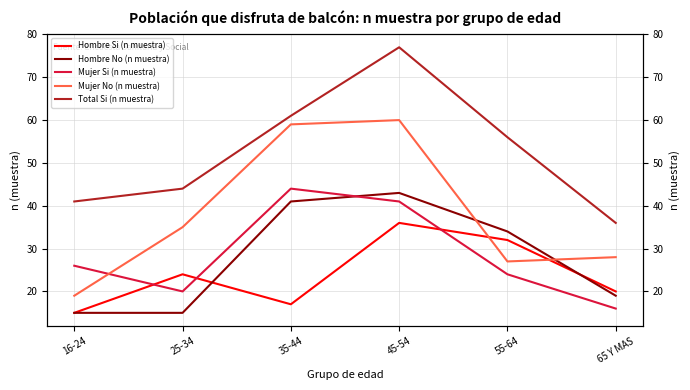

What is the total value across all series at 55-64?

173